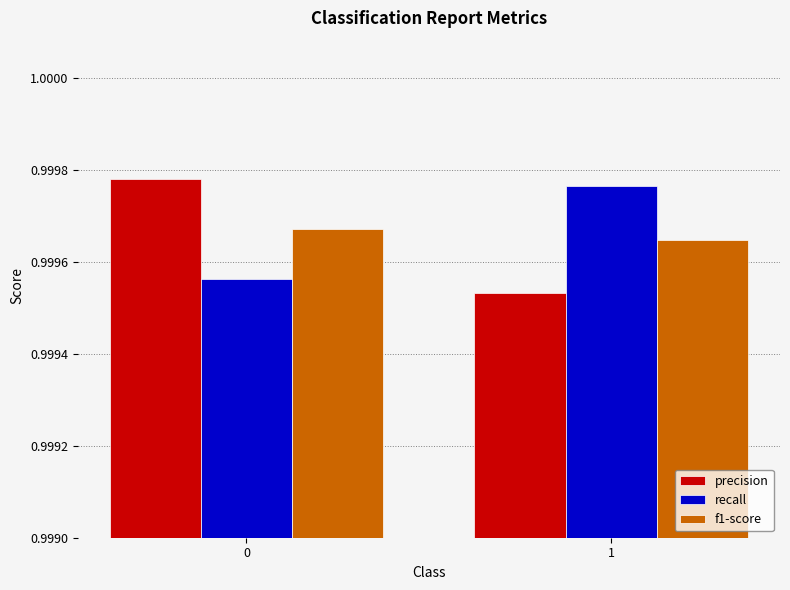

Is it true that f1-score equals 0.4 at 0?

False